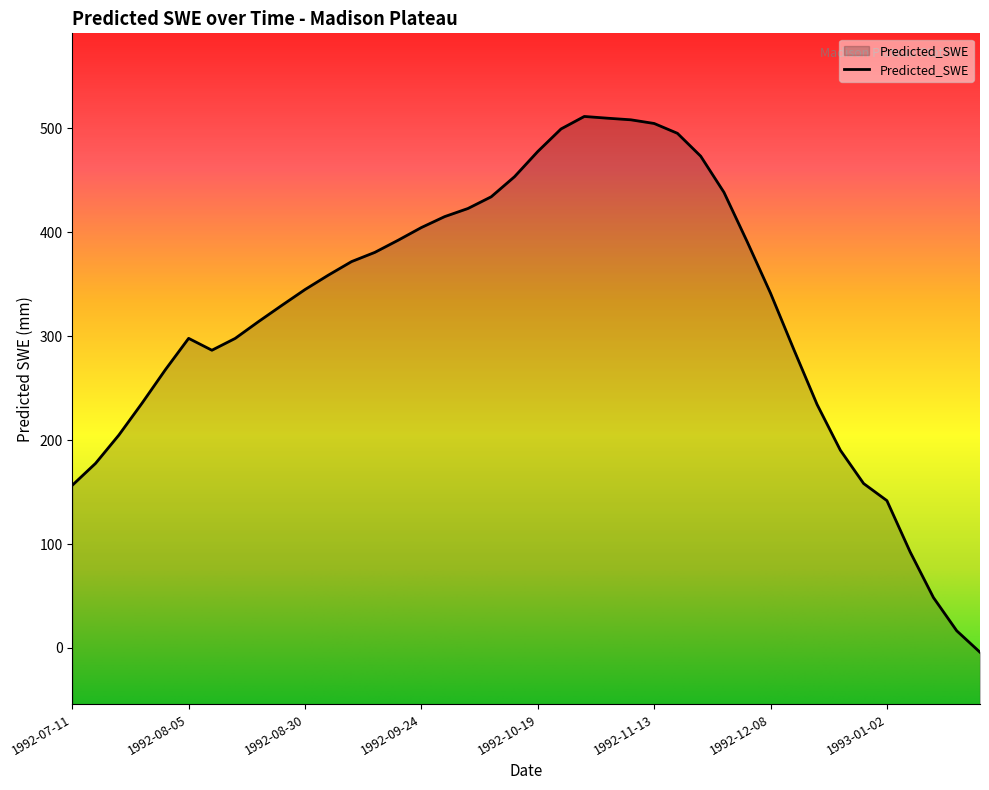

How many values are below 344?

20